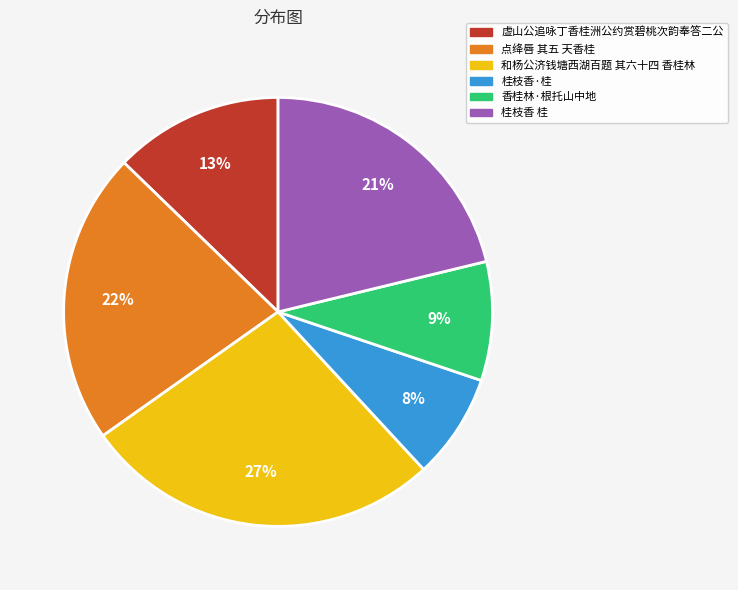

Do 点绛唇 其五 天香桂 and 香桂林·根托山中地 together represent more than half of the pie?

No